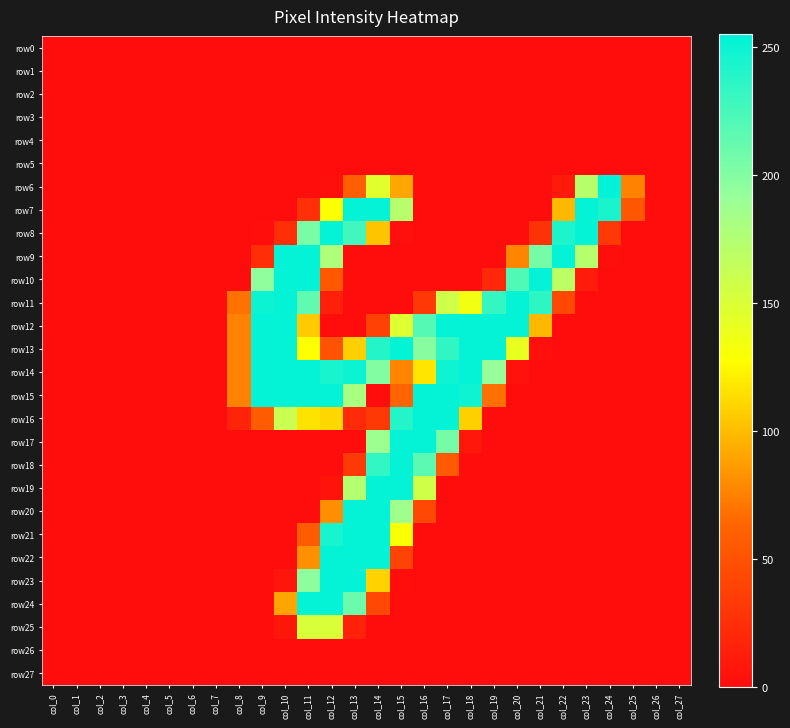

Which series has the largest total across all categories?

row13